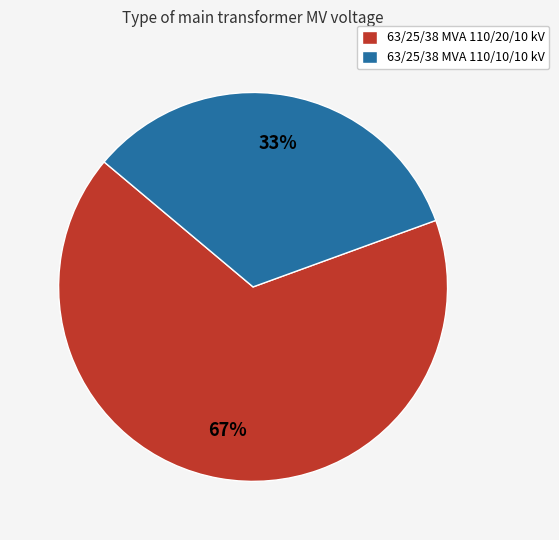

Between 63/25/38 MVA 110/20/10 kV and 63/25/38 MVA 110/10/10 kV, which is larger?

63/25/38 MVA 110/20/10 kV